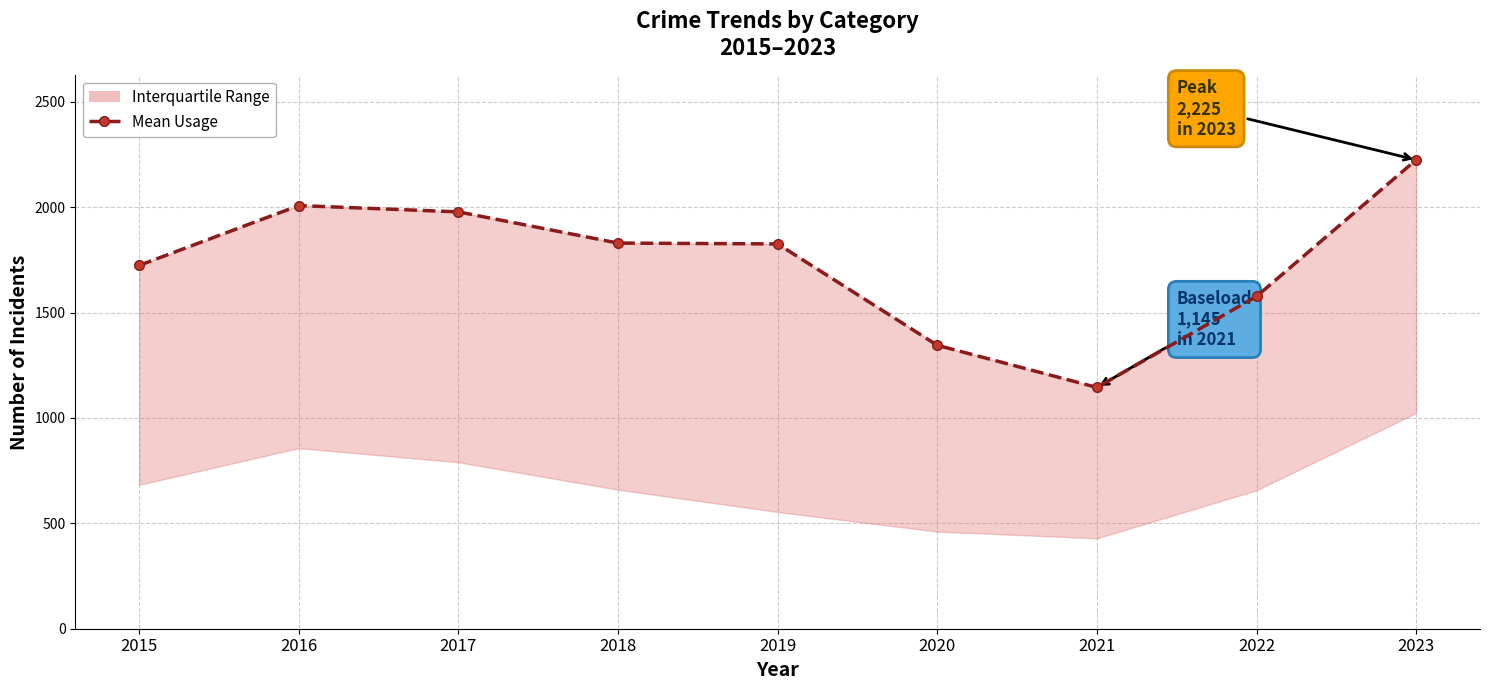

Reading left to right, list all the values displayed in this chart.

1724	2008	1978	1830	1826	1345	1145	1577	2225